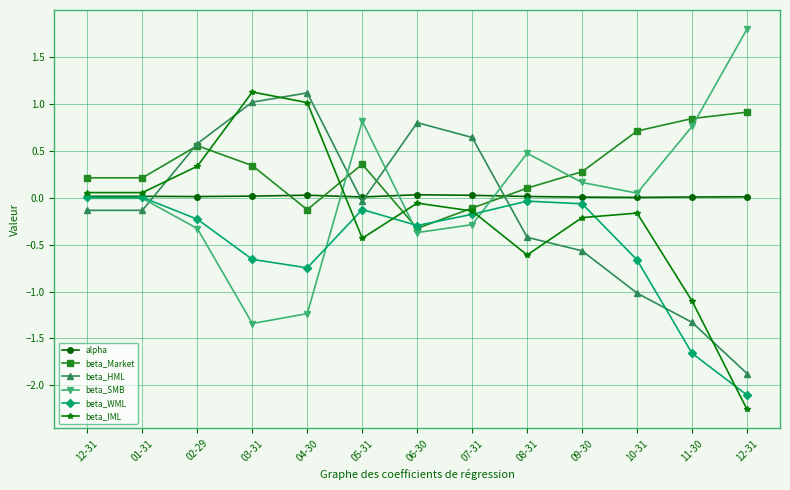

What are all the series names shown in the legend?

alpha, beta_Market, beta_HML, beta_SMB, beta_WML, beta_IML